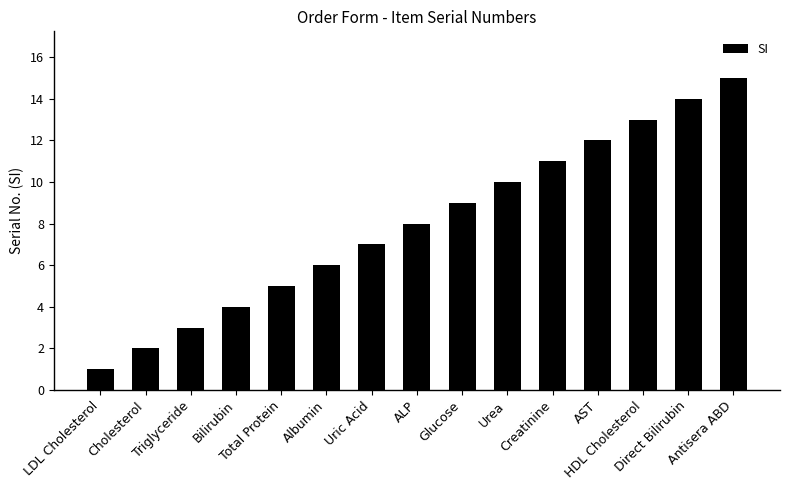

Between Total Protein and Direct Bilirubin, which is larger?

Direct Bilirubin